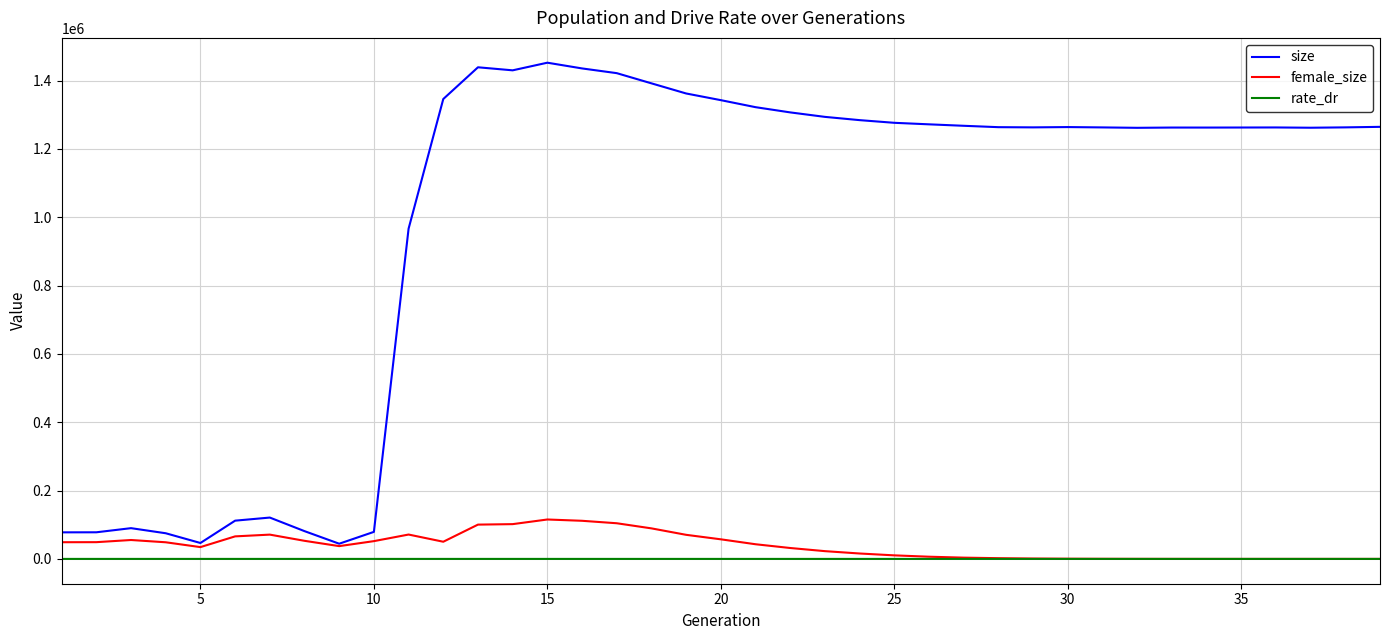

What is the greatest value displayed?

1452454.0